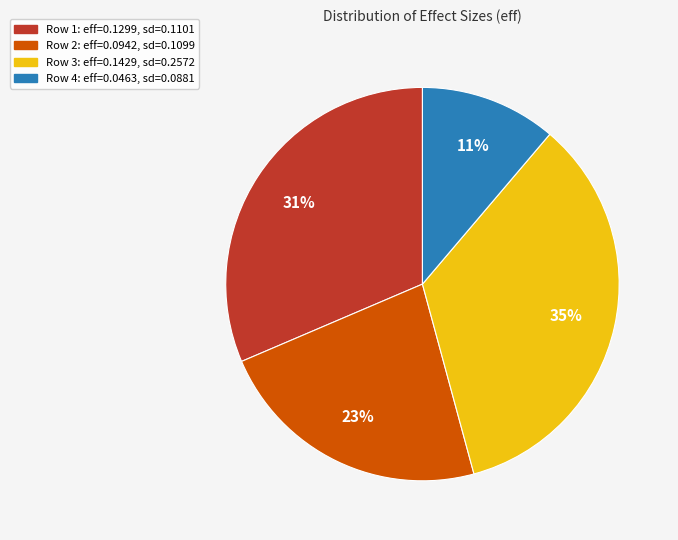

Is there a majority slice in this chart?

No